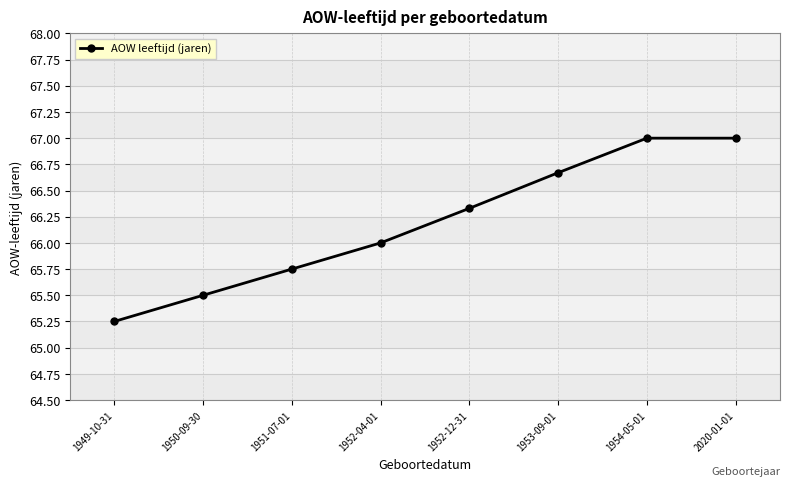

Which has a higher value, 1949-10-31 or 2020-01-01?

2020-01-01